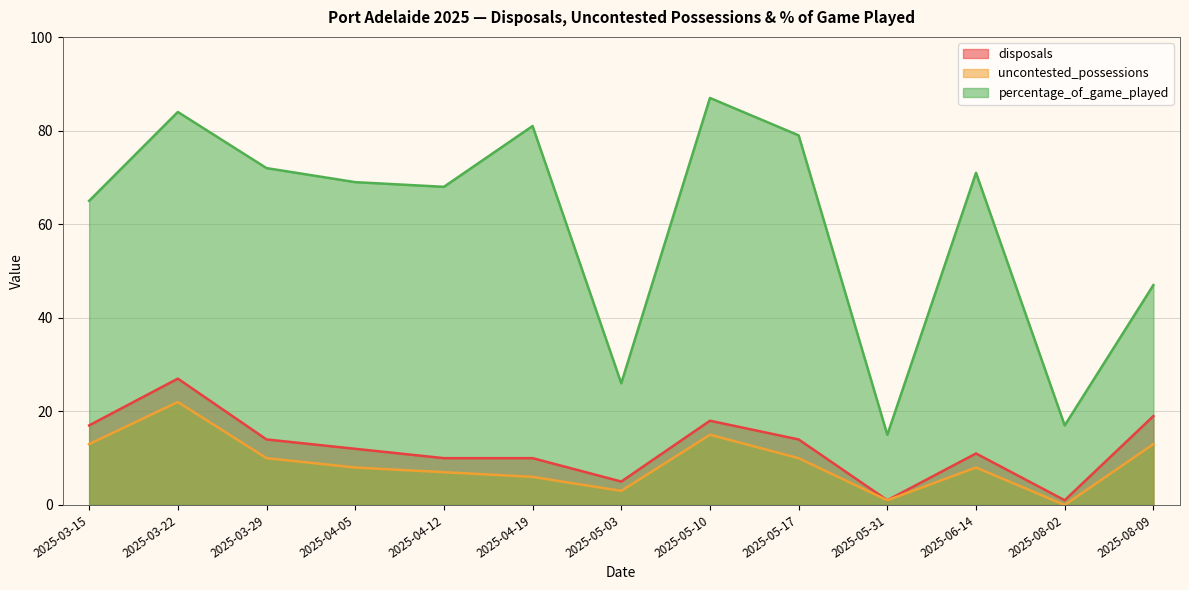

Reading left to right, list all the values displayed in this chart.

disposals: 2025-03-15=17	2025-03-22=27	2025-03-29=14	2025-04-05=12	2025-04-12=10	2025-04-19=10	2025-05-03=5	2025-05-10=18	2025-05-17=14	2025-05-31=1	2025-06-14=11	2025-08-02=1	2025-08-09=19
uncontested_possessions: 2025-03-15=13	2025-03-22=22	2025-03-29=10	2025-04-05=8	2025-04-12=7	2025-04-19=6	2025-05-03=3	2025-05-10=15	2025-05-17=10	2025-05-31=1	2025-06-14=8	2025-08-02=0	2025-08-09=13
percentage_of_game_played: 2025-03-15=65	2025-03-22=84	2025-03-29=72	2025-04-05=69	2025-04-12=68	2025-04-19=81	2025-05-03=26	2025-05-10=87	2025-05-17=79	2025-05-31=15	2025-06-14=71	2025-08-02=17	2025-08-09=47